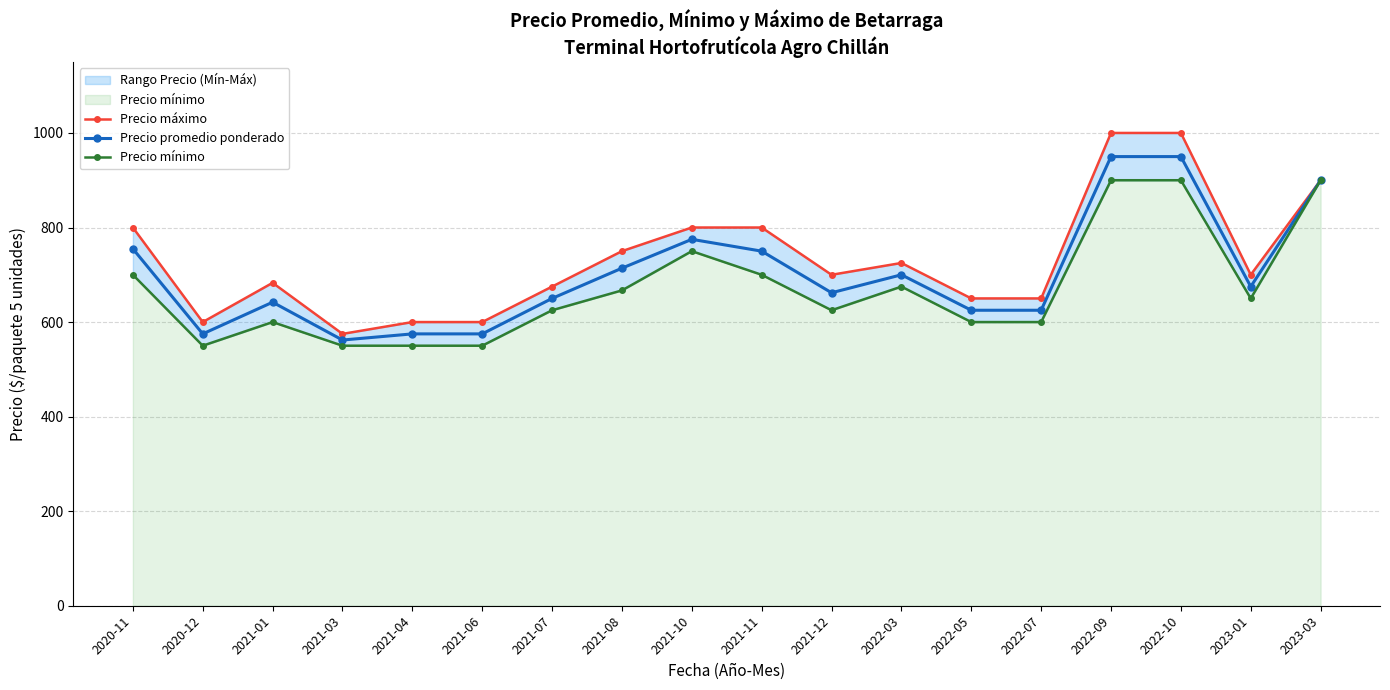

At which category does Precio promedio ponderado reach its first local peak?

2021-01